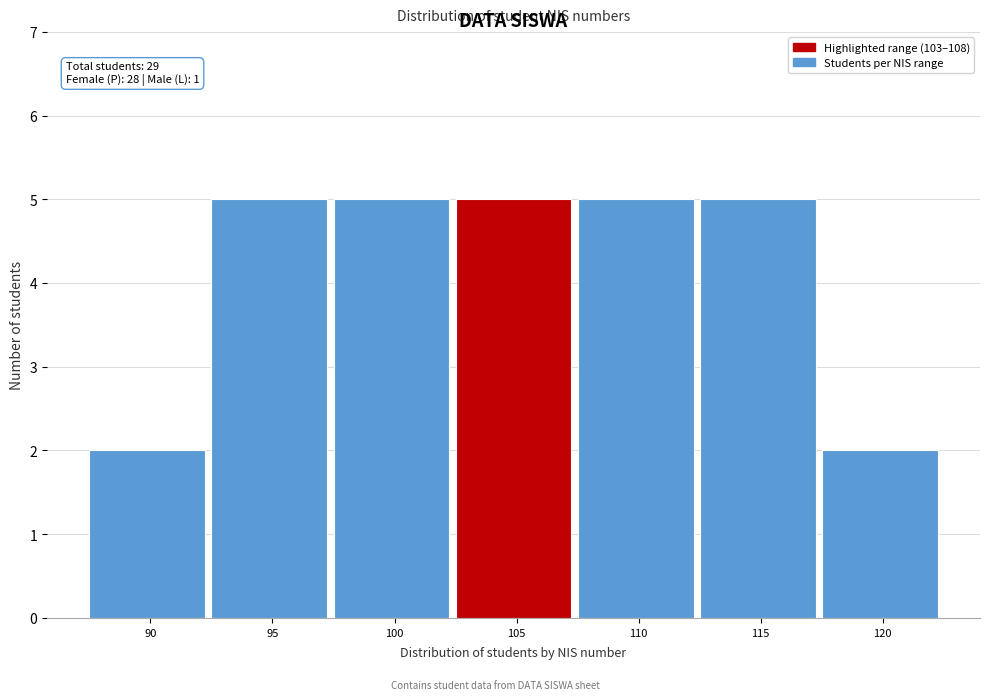

Reading right to left, extract all data points from this chart.

120=2	115=5	110=5	105=5	100=5	95=5	90=2